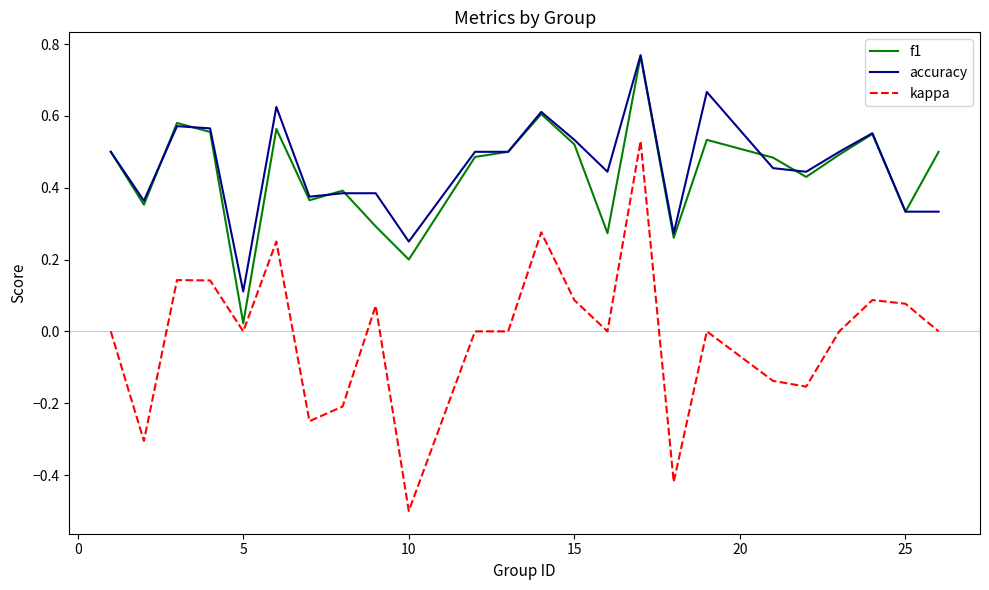

Which series has the largest range (max minus min)?

kappa